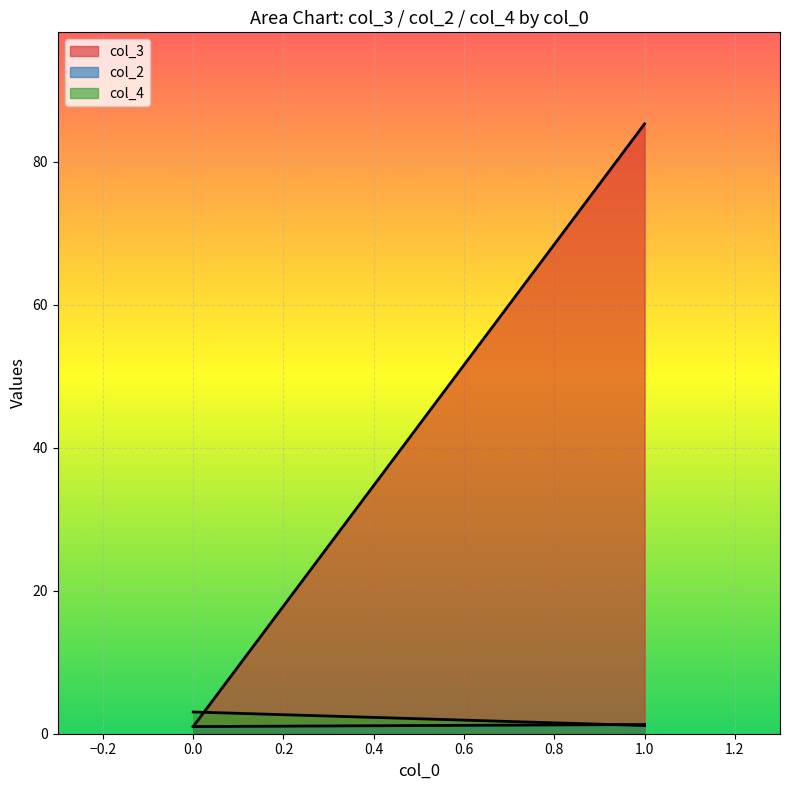

Which series has the widest spread of values?

col_3